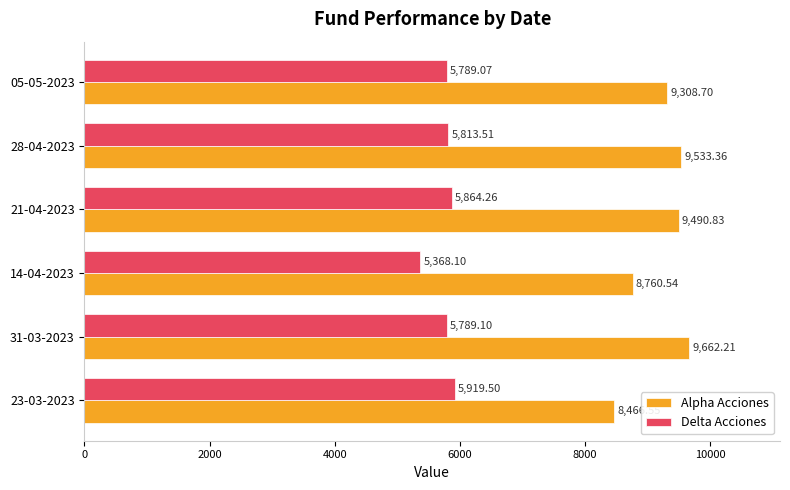

Between 14-04-2023 and 05-05-2023, which series saw the biggest shift?

Alpha Acciones